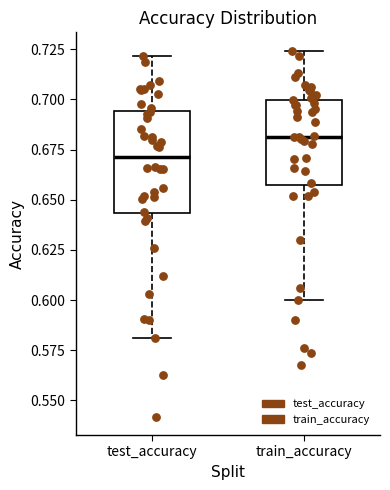

Which box is the tallest, from its lower edge to its upper edge?

test_accuracy